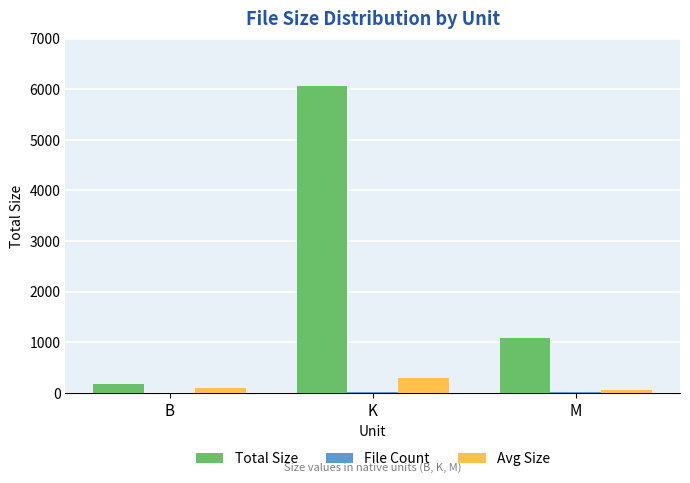

Where is Total Size nearest to the value 3117?

M